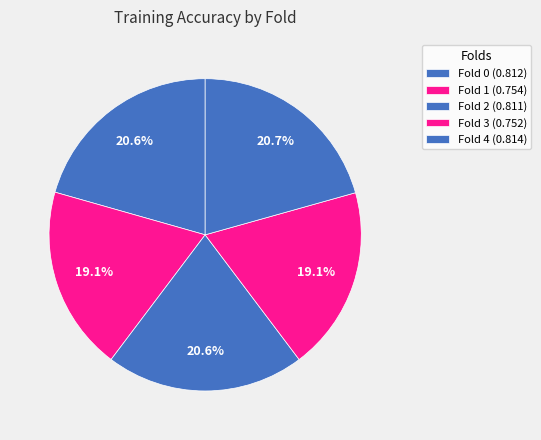

Is Fold 1 the majority of the pie?

No